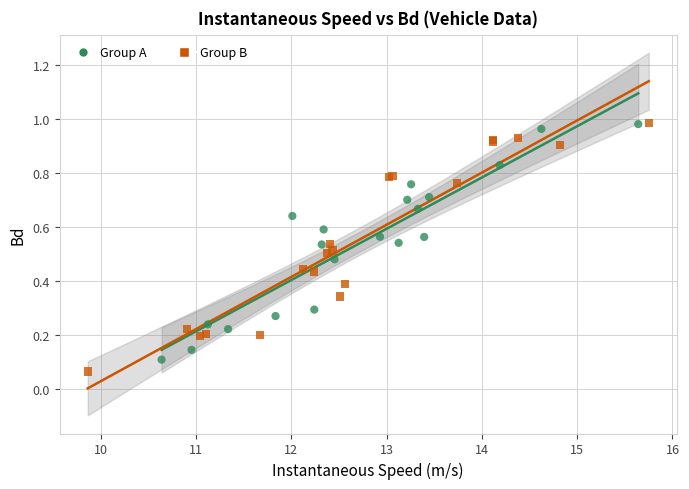

What are all the series names shown in the legend?

Group A, Group B